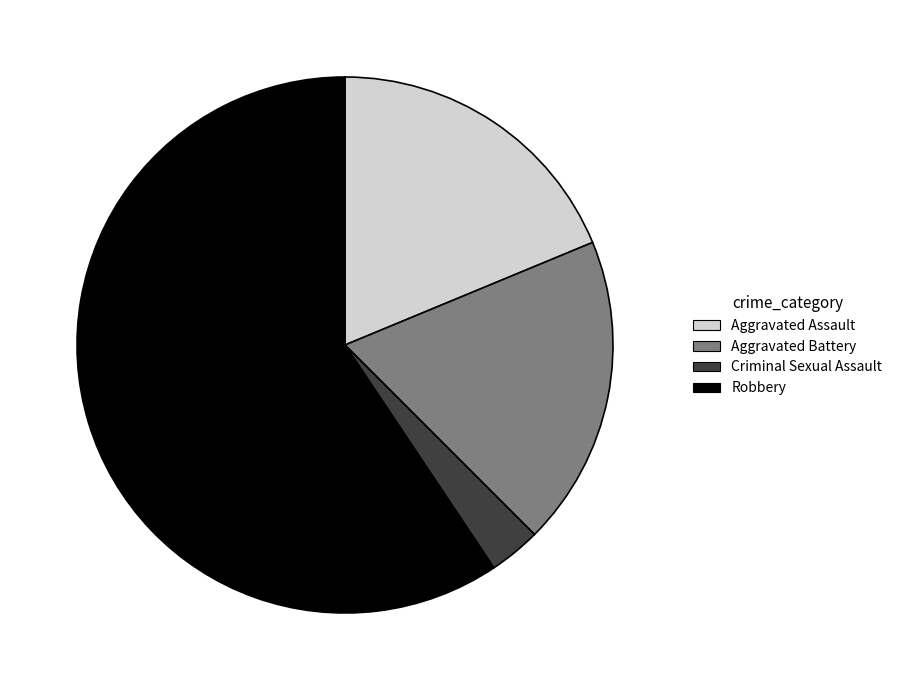

Approximately how many times larger is the value at Robbery compared to Aggravated Battery?

3.2